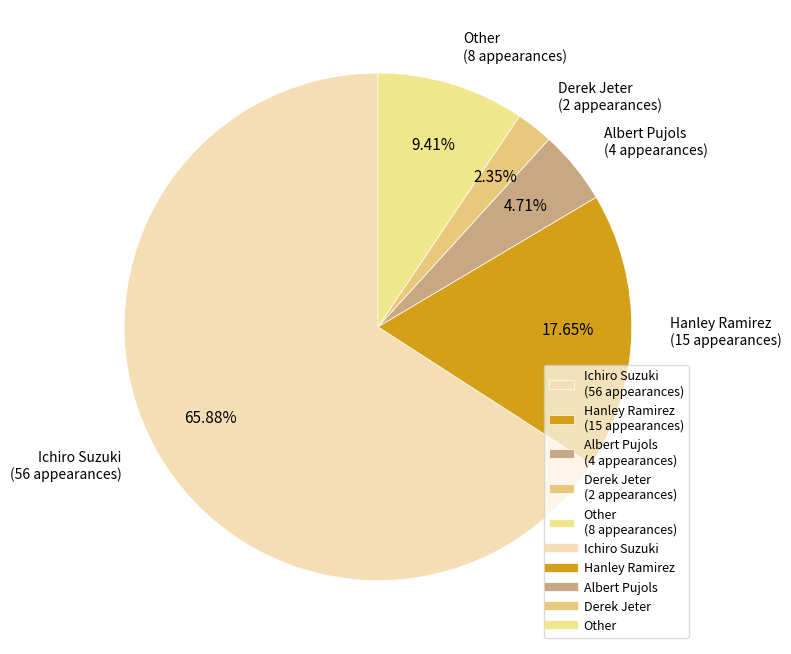

Count the number of slices in the pie.

5